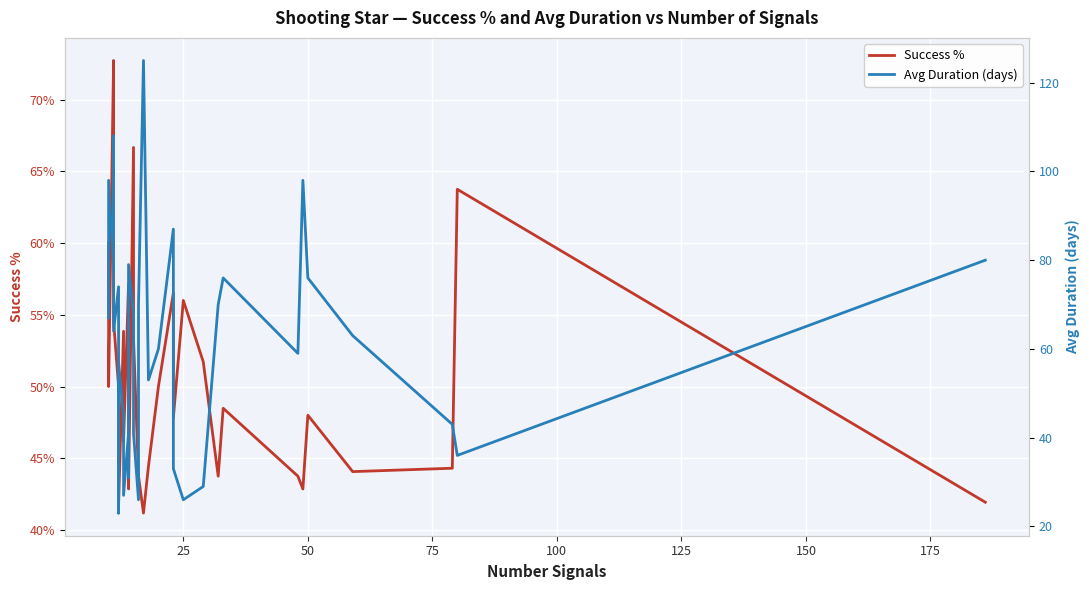

What is the minimum value shown in the chart?

0.4